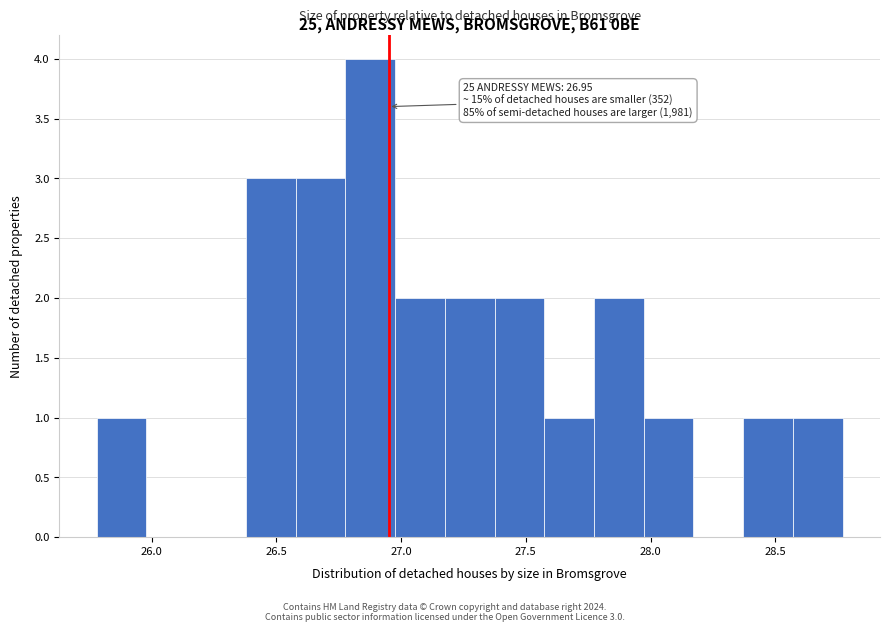

Read against the x-axis, roughly where is the centre of the tallest bar?

26.90